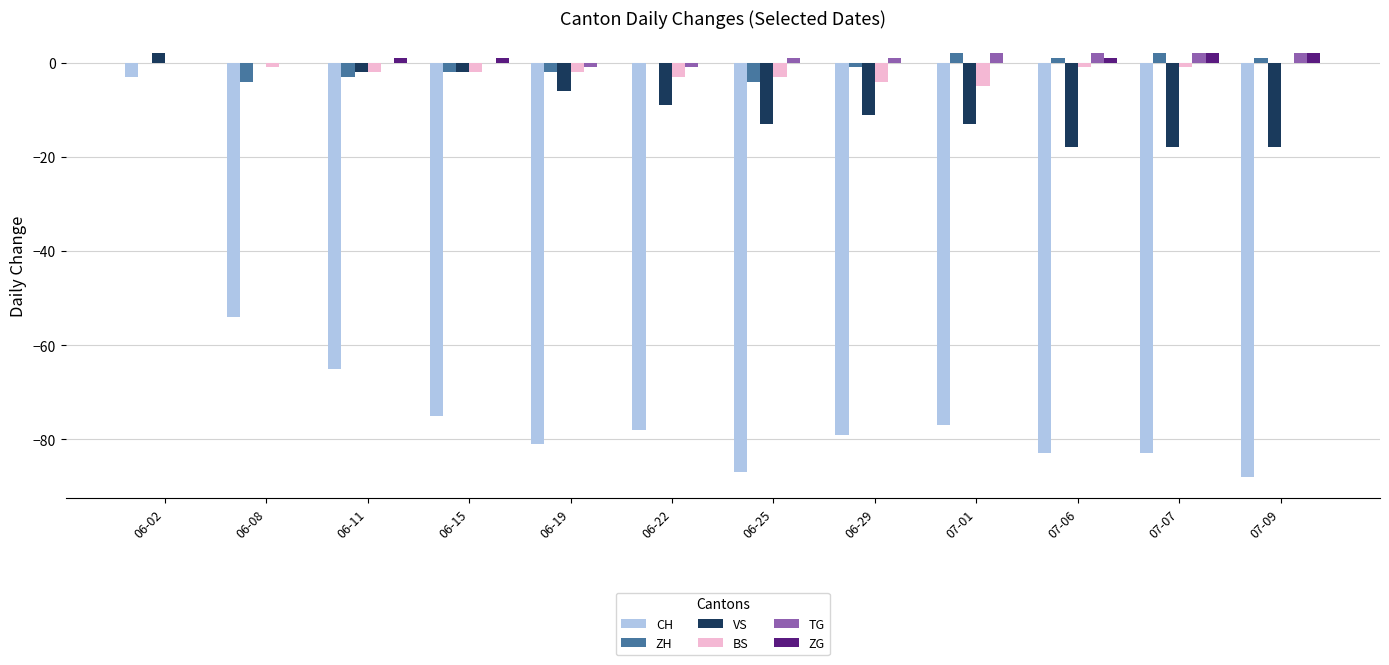

True or false: VS has a value of -6 at 06-19.

True